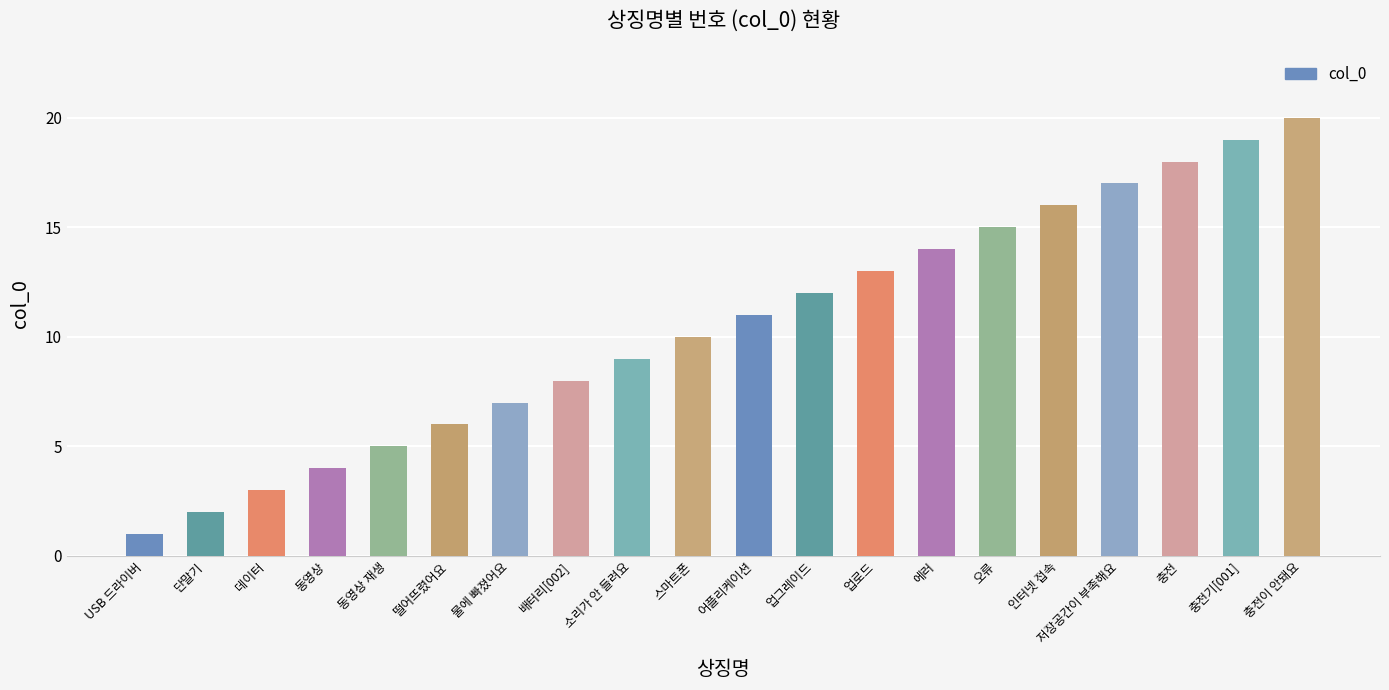

What is the label of the 19th bar from the left?

충전기[001]